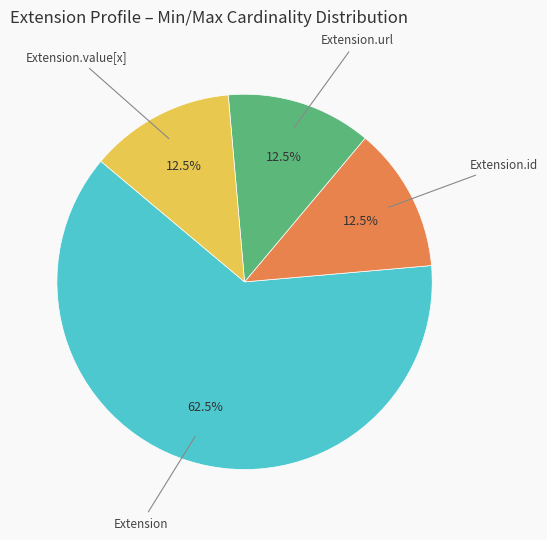

Does any single category account for the majority?

Yes